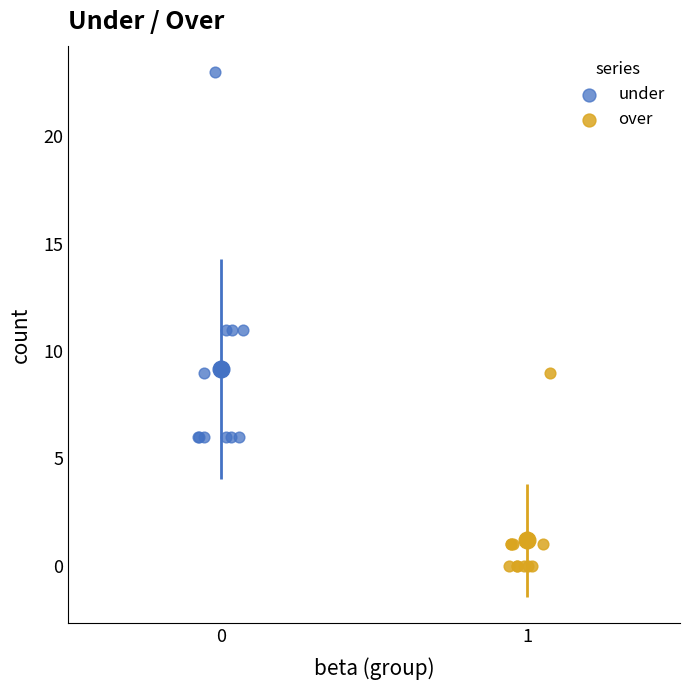

Which series contains the highest Y value?

under